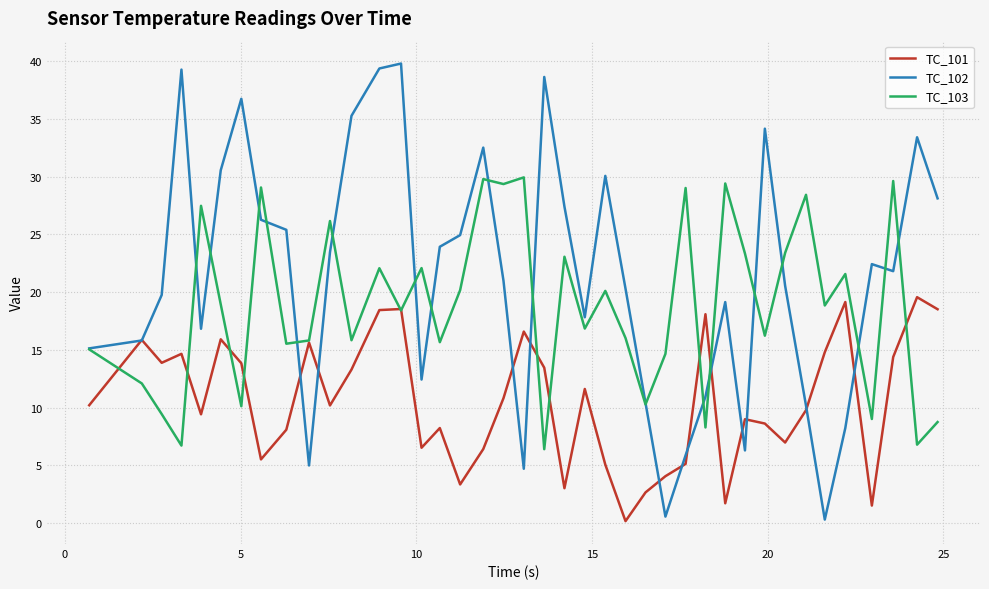

What are all the series names shown in the legend?

TC_101, TC_102, TC_103